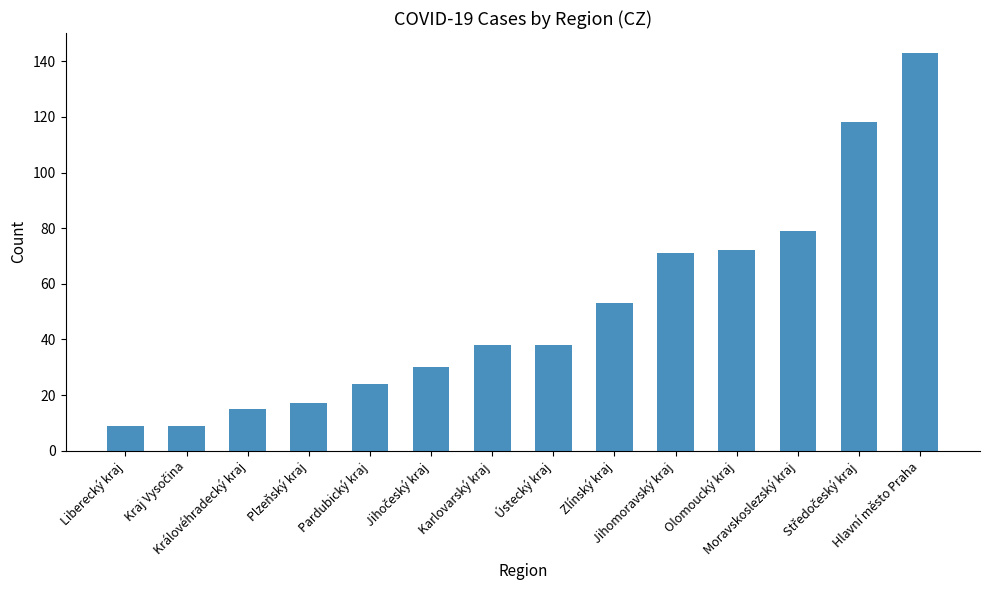

What is the label of the 12th bar from the left?

Moravskoslezský kraj